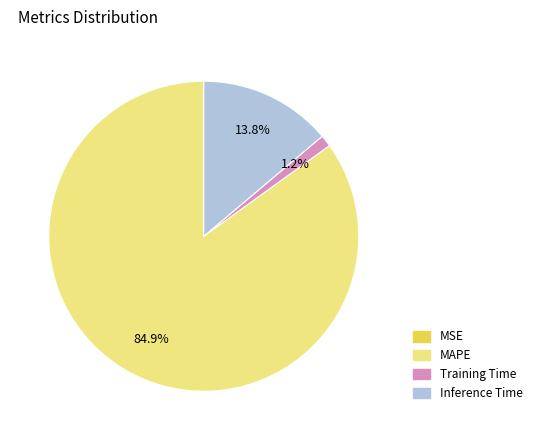

Which category has the biggest portion of the pie?

MAPE